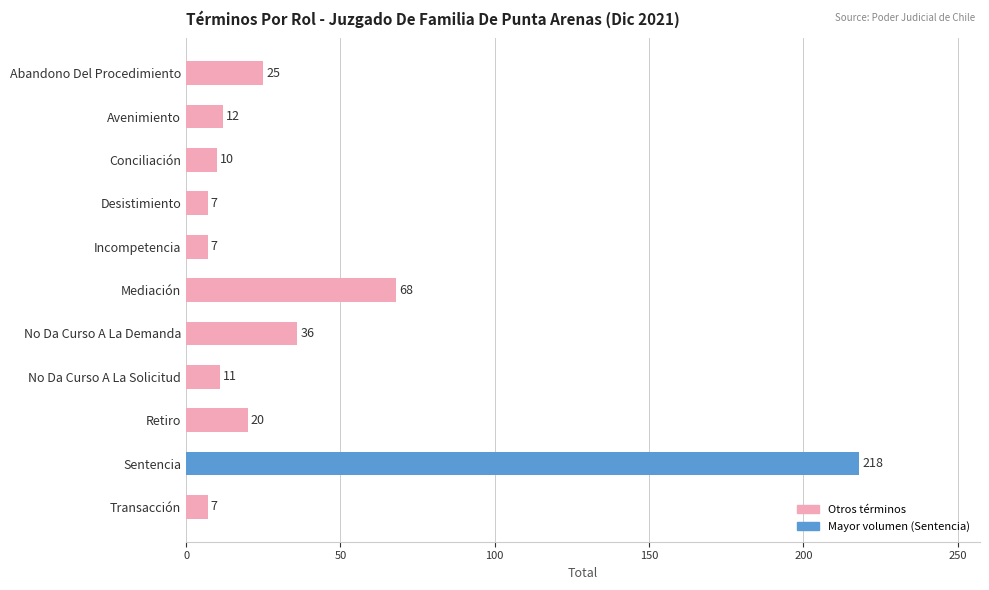

What position from the top is Mediación?

6